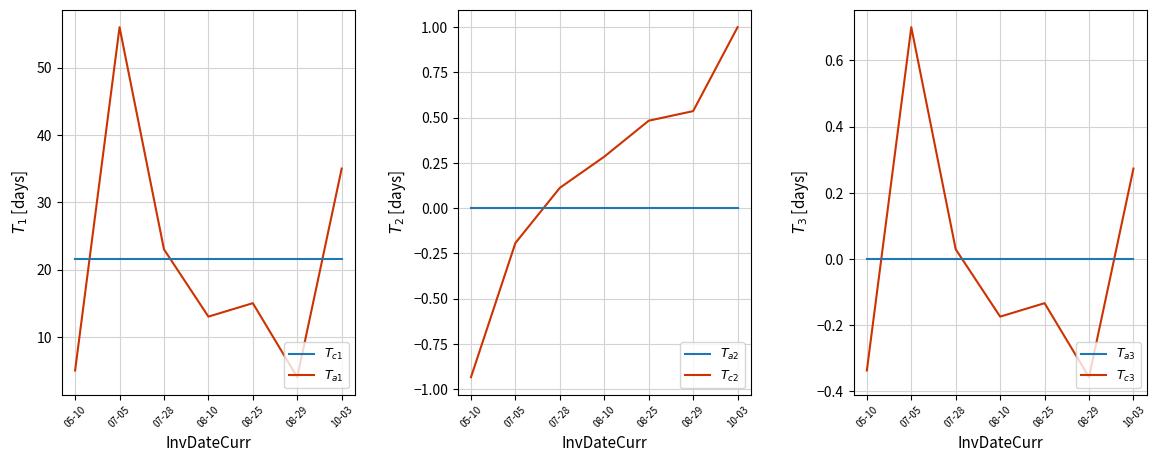

Does the chart display data point markers on the line(s)?

No